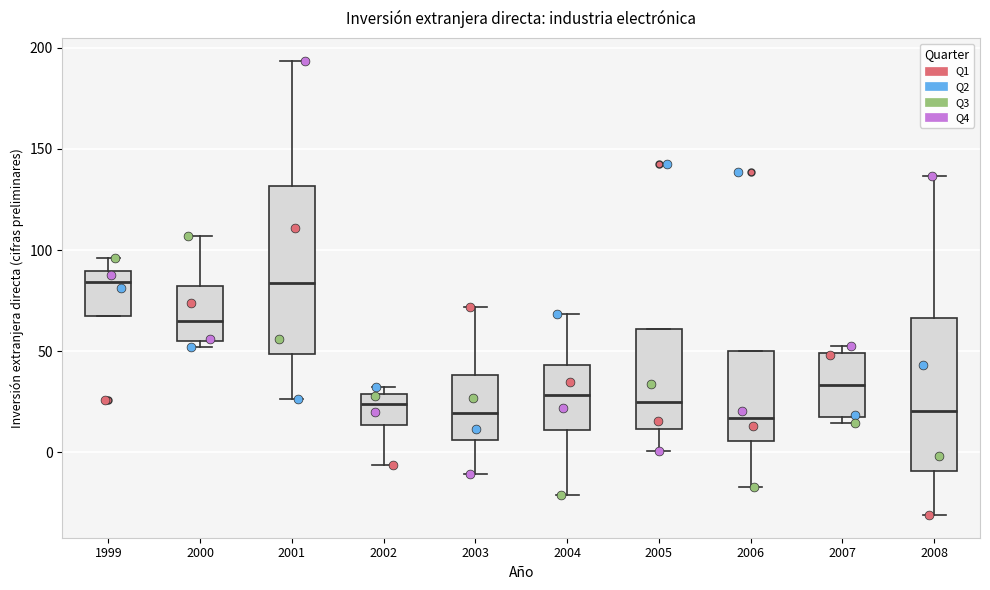

Where does the median line of the box at x = 2001 sit on the y-axis? The values are not printed on the chart, so give them approximately, as read against the axis.

85